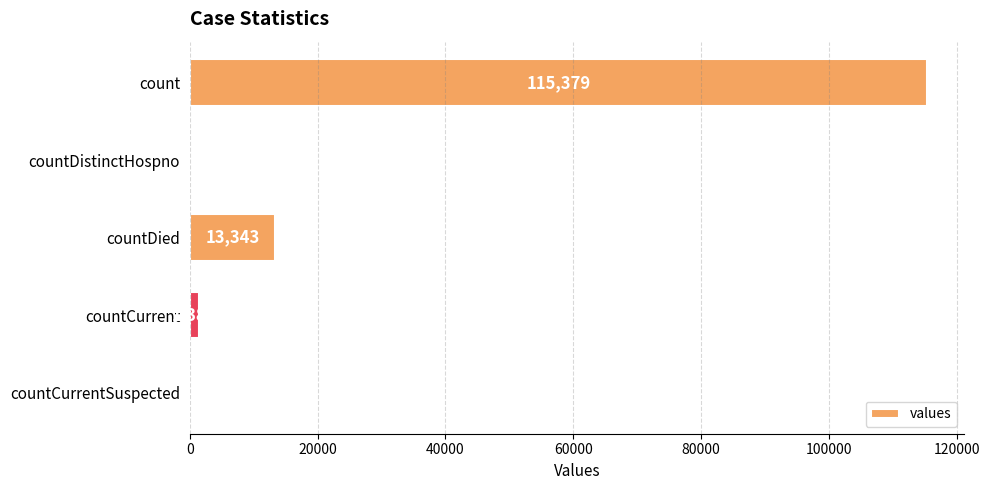

Count the number of categories in the chart.

5